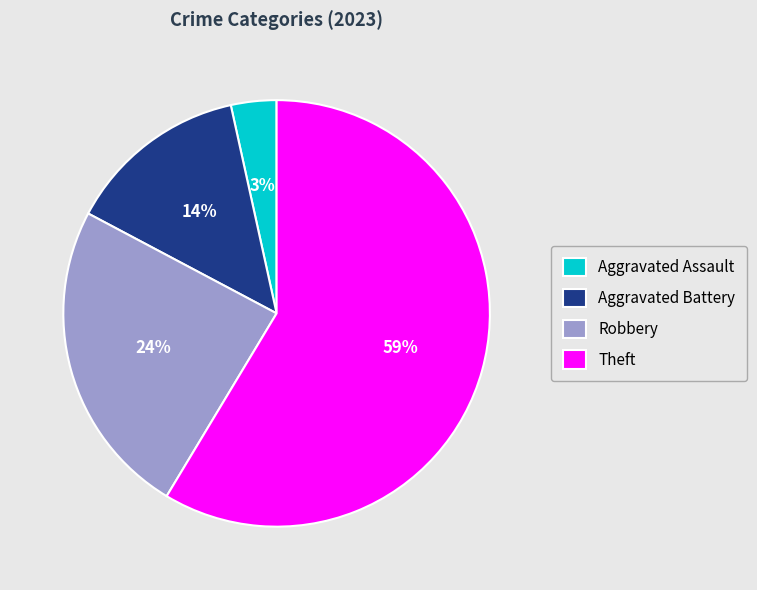

To the nearest percent, what percentage of the pie is Robbery?

24%